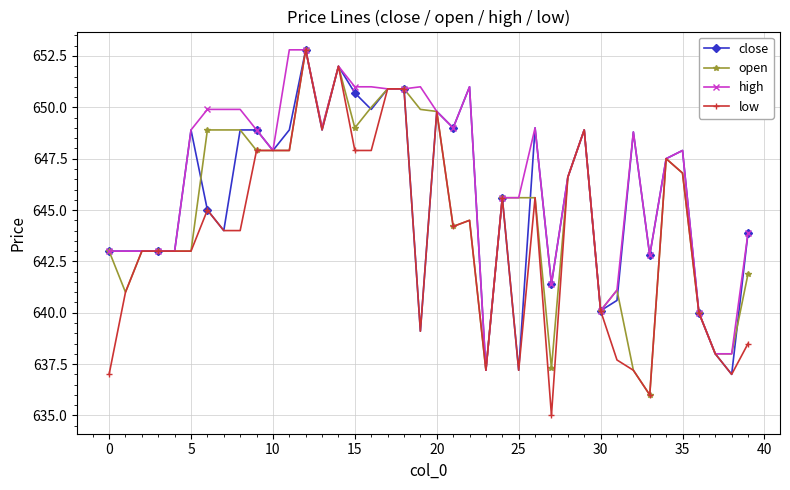

Rank the series by their average value, from highest to lowest.

high, close, open, low